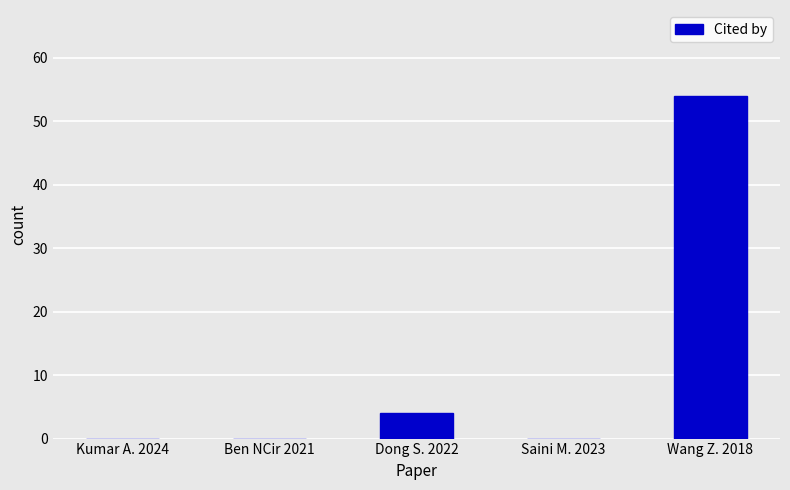

At which category does the chart reach its peak across all series?

Wang Z. 2018